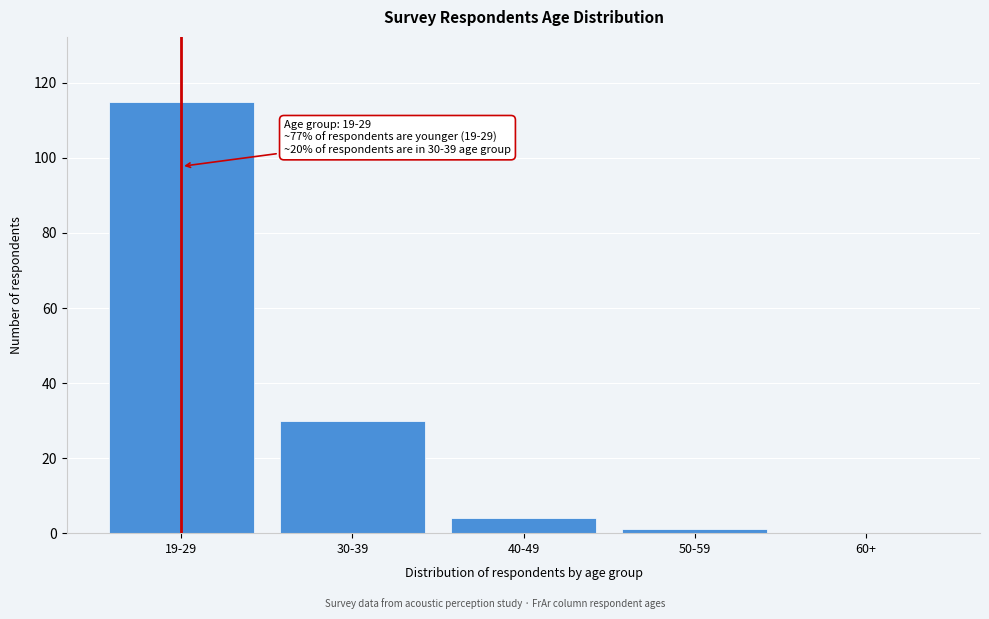

Reading left to right, what are all the values shown in this chart?

19-29=115	30-39=30	40-49=4	50-59=1	60+=0